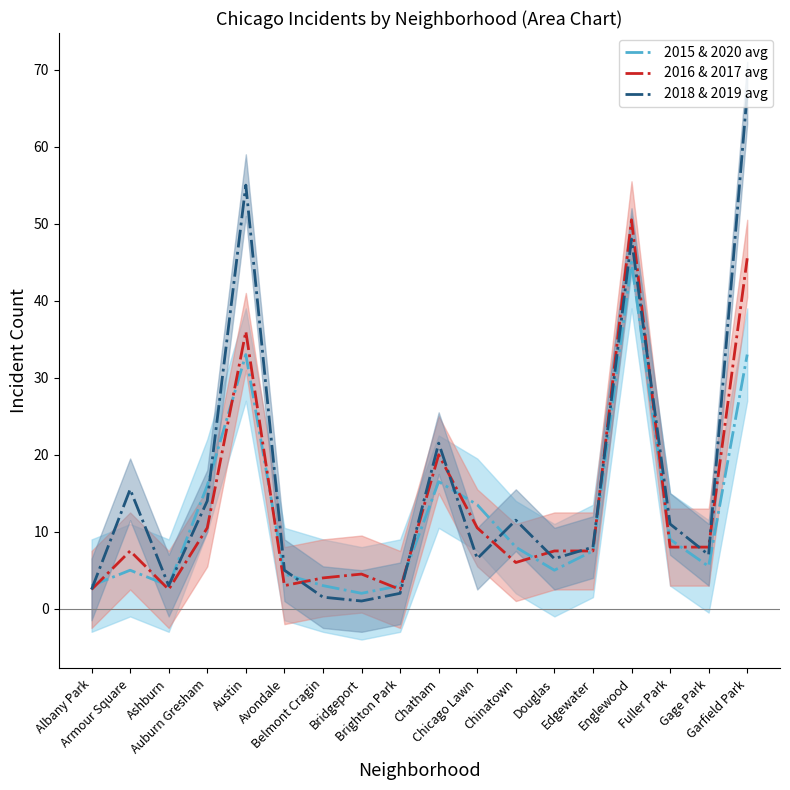

Which series changed the most between Belmont Cragin and Edgewater?

2018 & 2019 avg